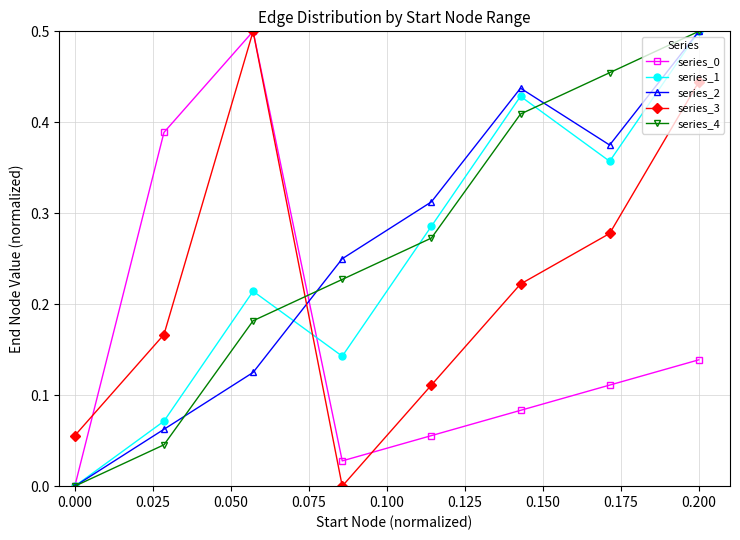

How many interior local valleys does the series_3 series have?

1